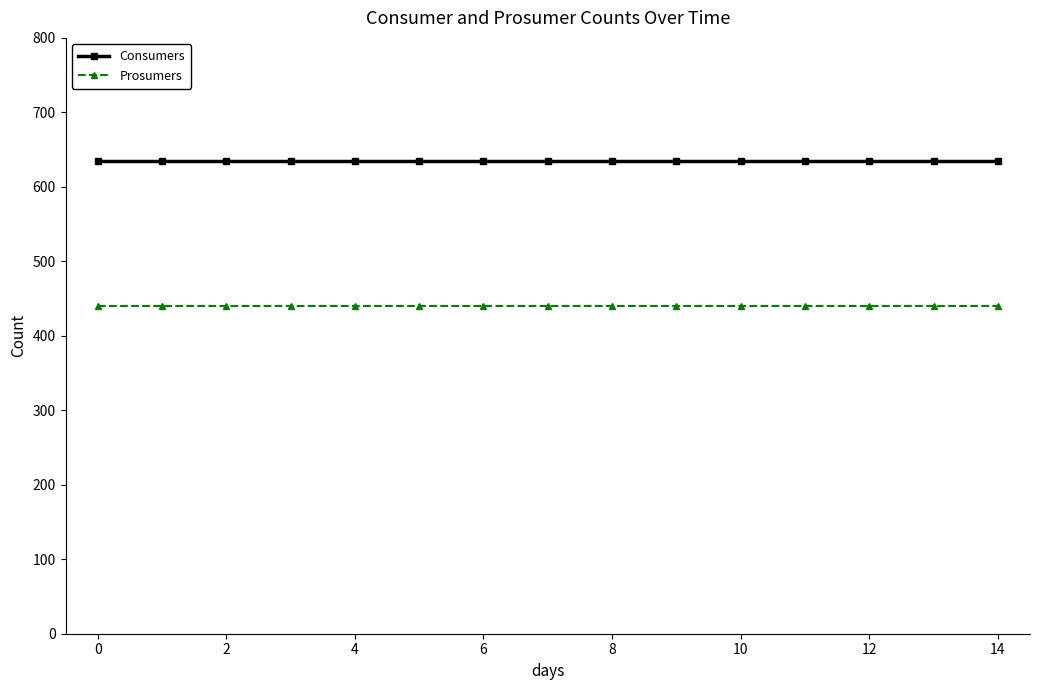

True or false: Prosumers and Consumers cross at least once.

False